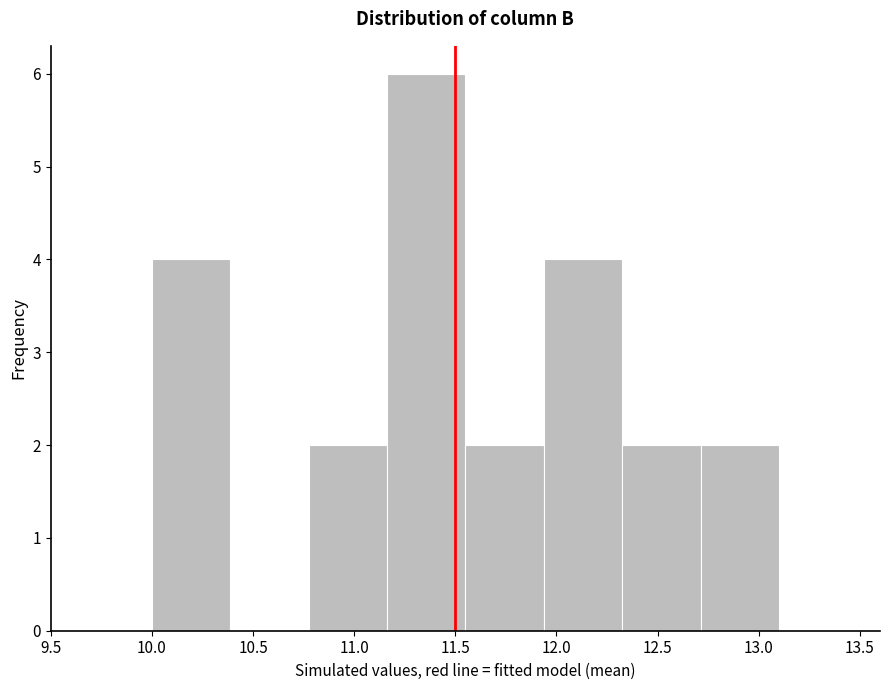

Which range on the x-axis has the tallest bar?

11.15 to 11.55